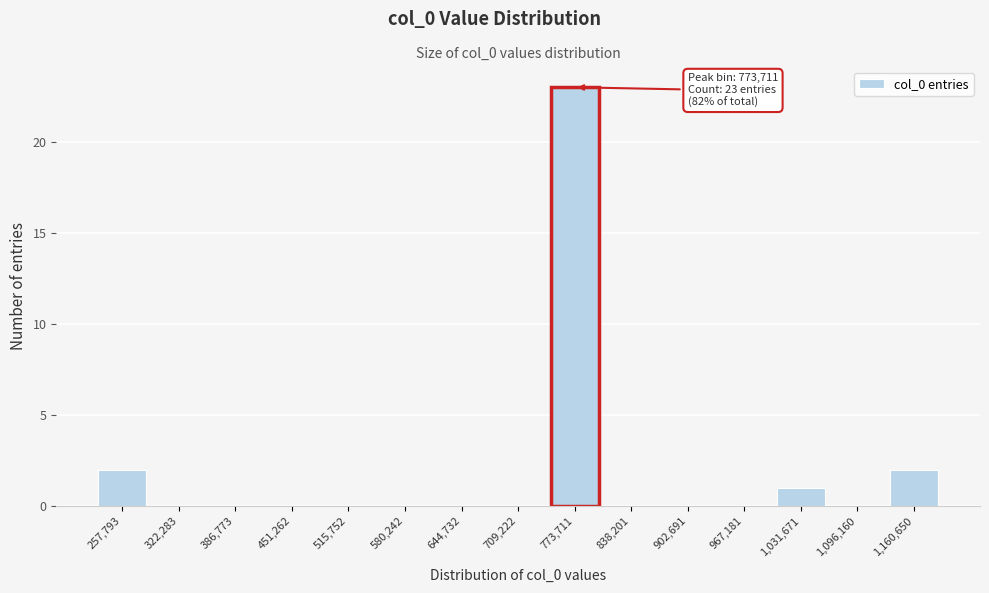

Reading left to right, transcribe all the data shown in this chart.

257,793=2	322,283=0	386,773=0	451,262=0	515,752=0	580,242=0	644,732=0	709,222=0	773,711=23	838,201=0	902,691=0	967,181=0	1,031,671=1	1,096,160=0	1,160,650=2